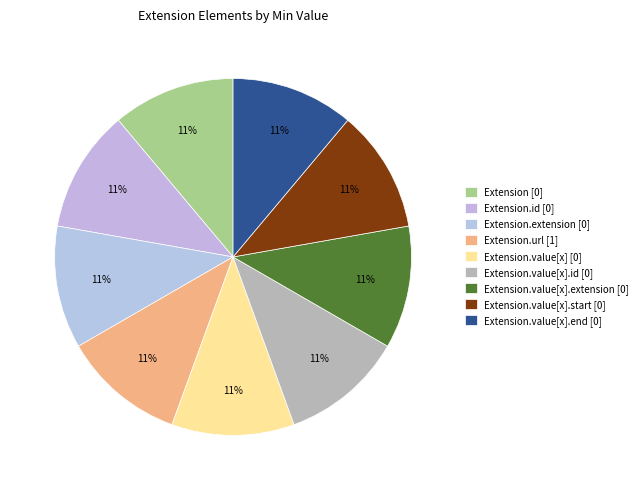

How many segments does this pie chart have?

9